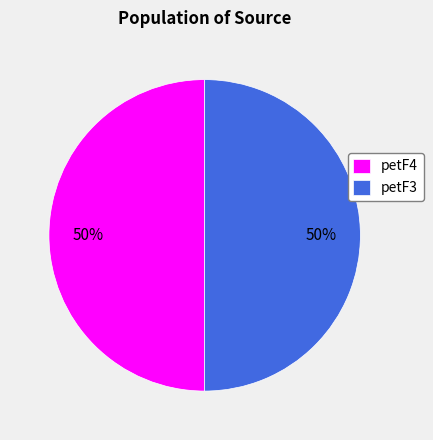

To the nearest percent, what portion does petF3 represent?

50%